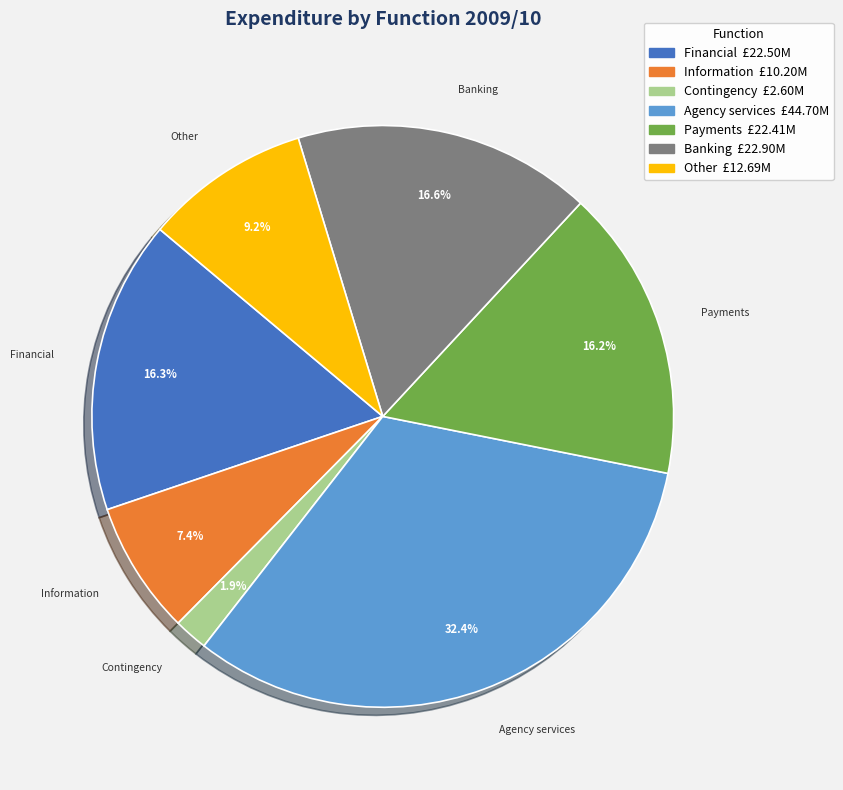

Is there any slice that represents more than half of the pie?

No